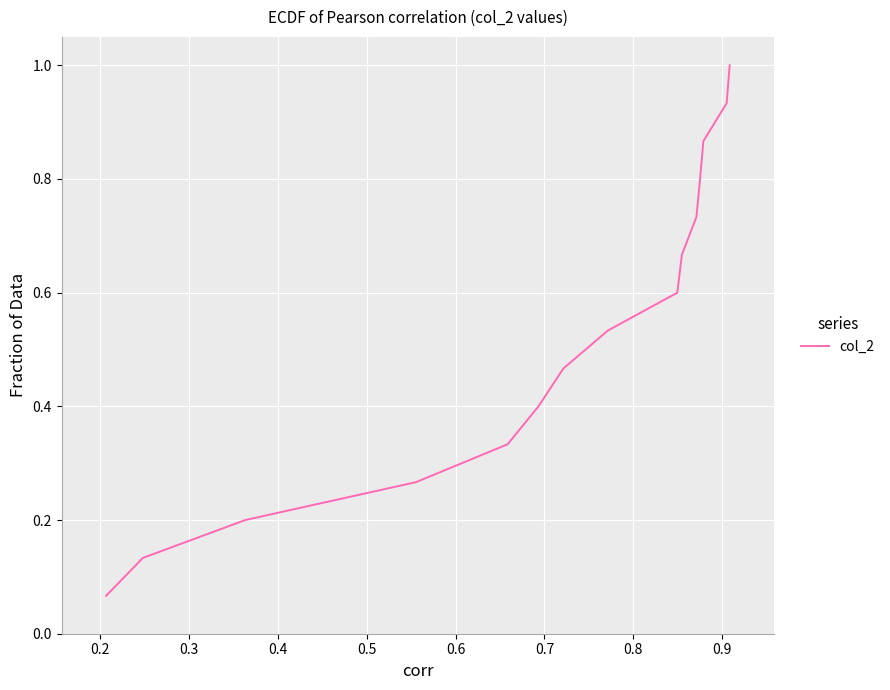

What is the maximum value shown in the chart?

1.0